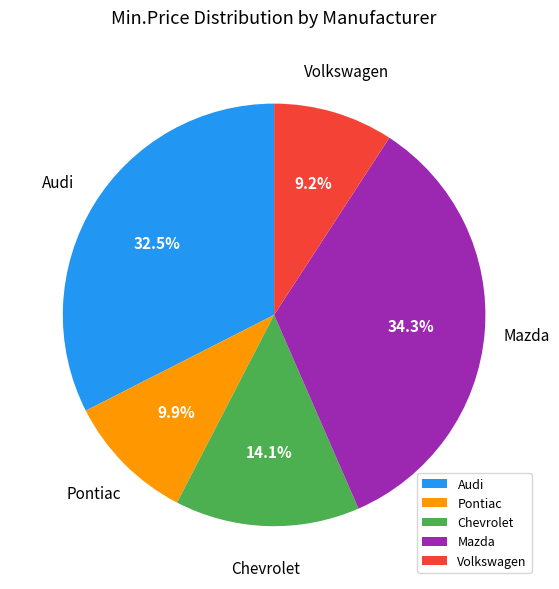

What percentage is the Pontiac slice, to the nearest percent?

10%